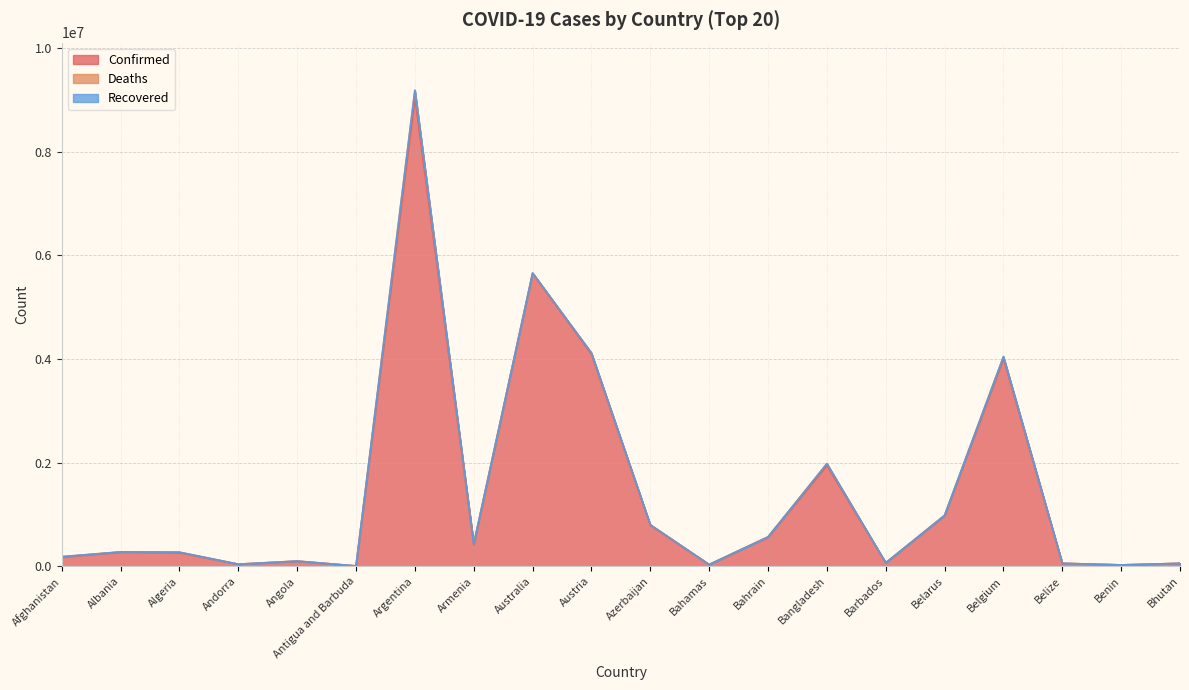

At which category does the chart reach its peak across all series?

Argentina